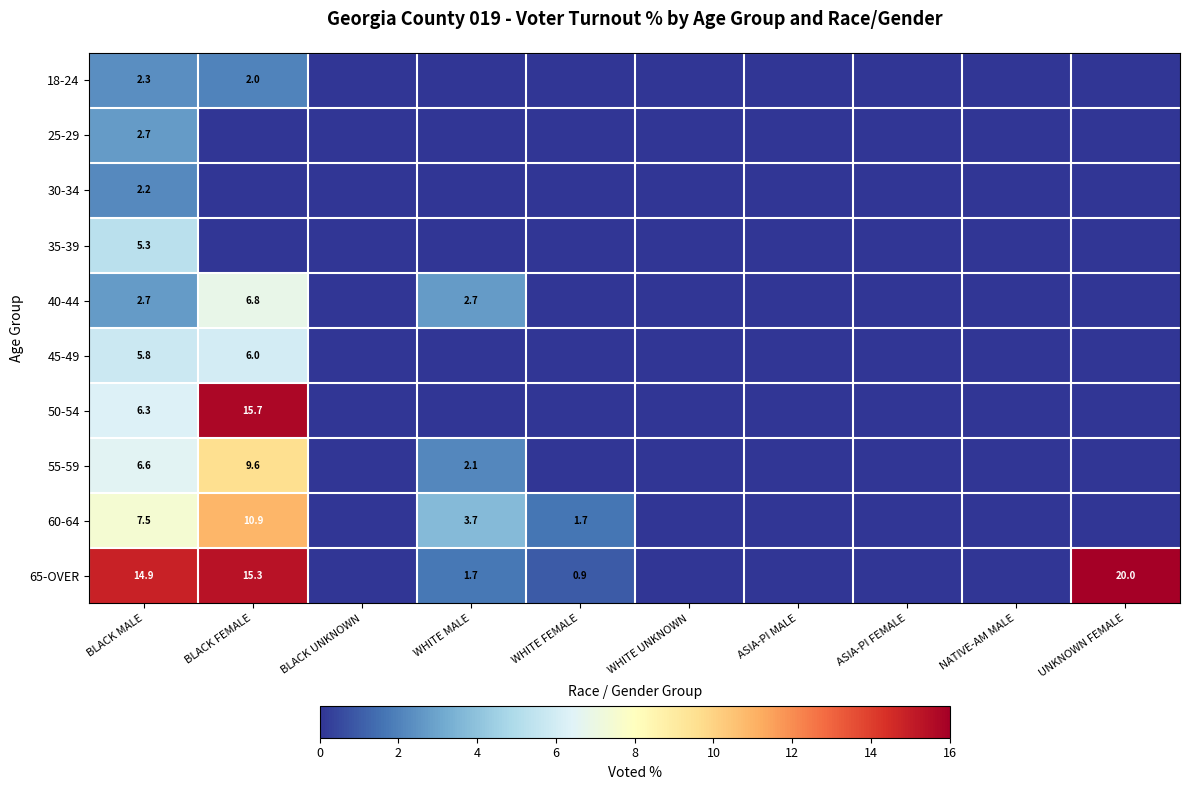

The value of 45-49 at BLACK FEMALE is 3.0. True or false?

False